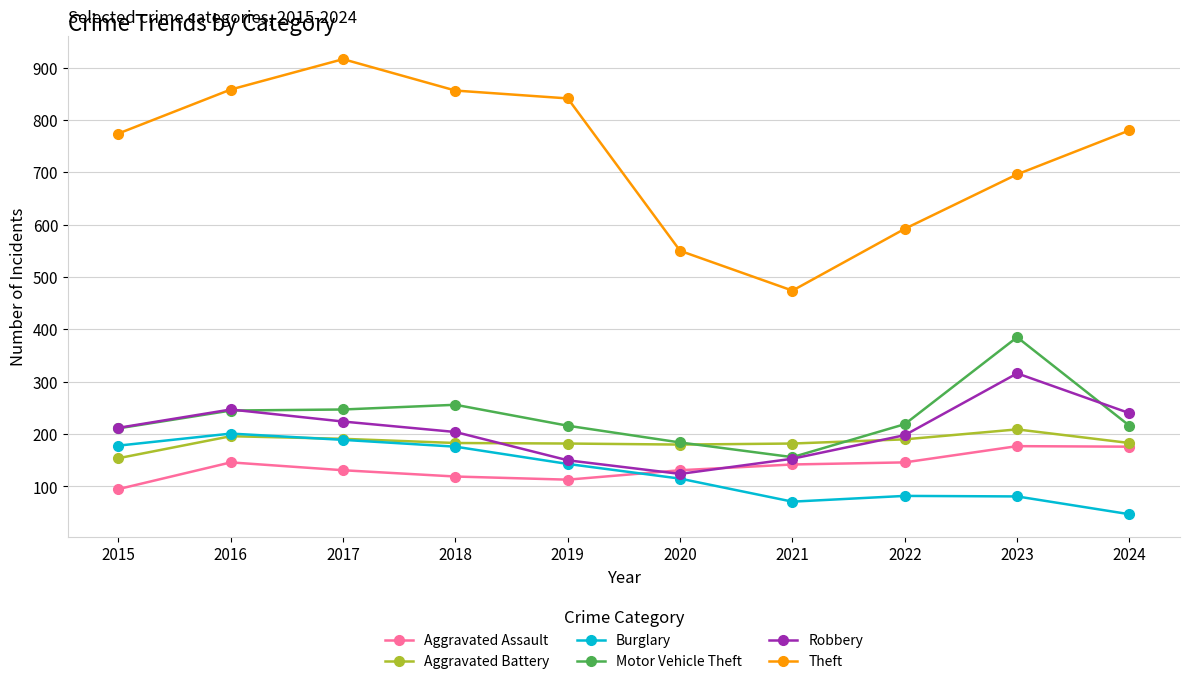

What is the difference between the highest and lowest values at 2017?

785